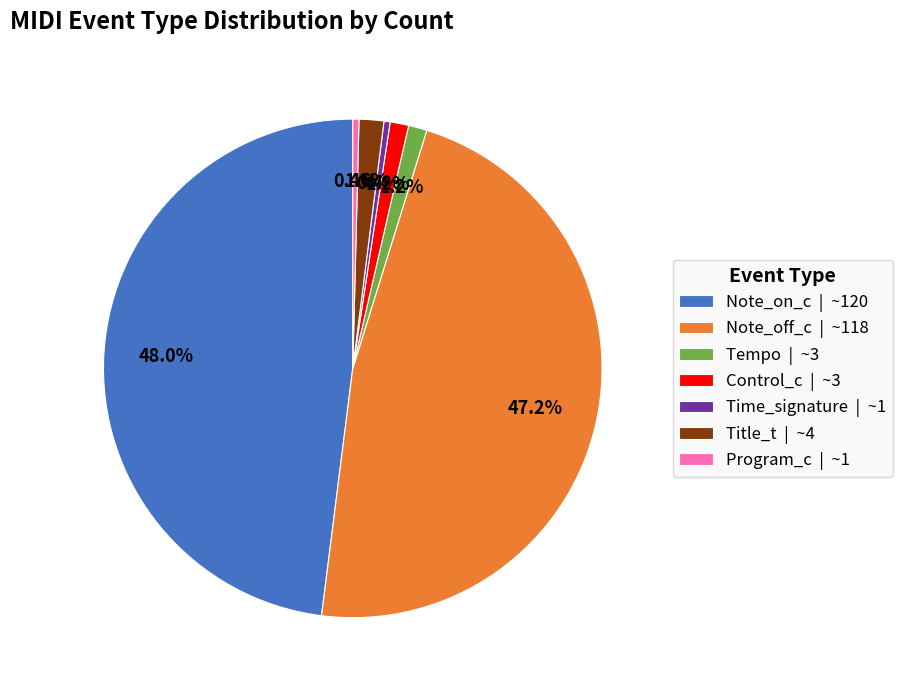

True or false: Note_off_c accounts for 35% of the total.

False